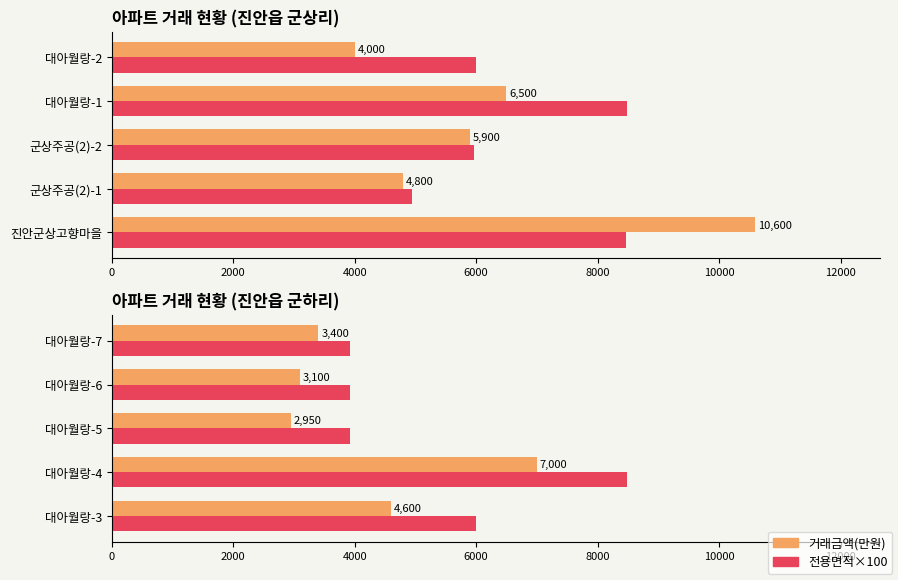

How many distinct data groups are displayed?

2